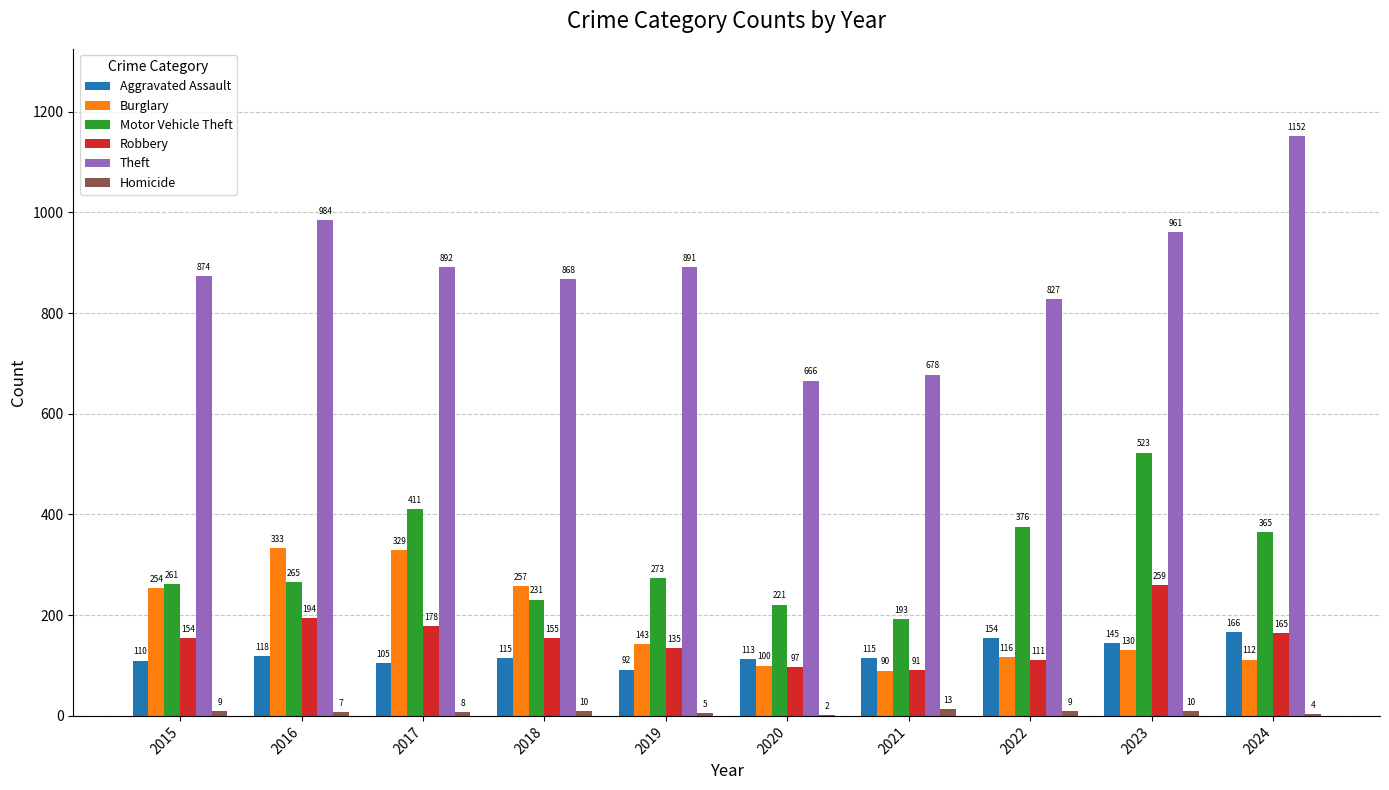

What is the sum of all Theft values?

8793